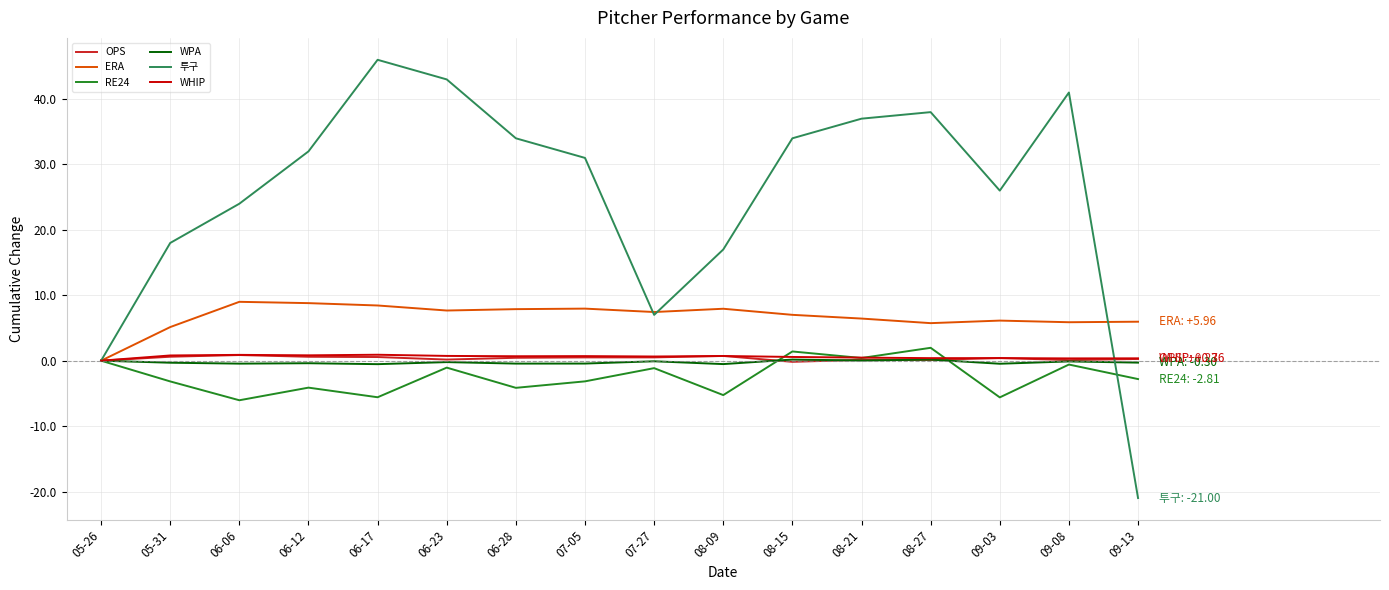

At how many categories does at least one series exceed 23?

11